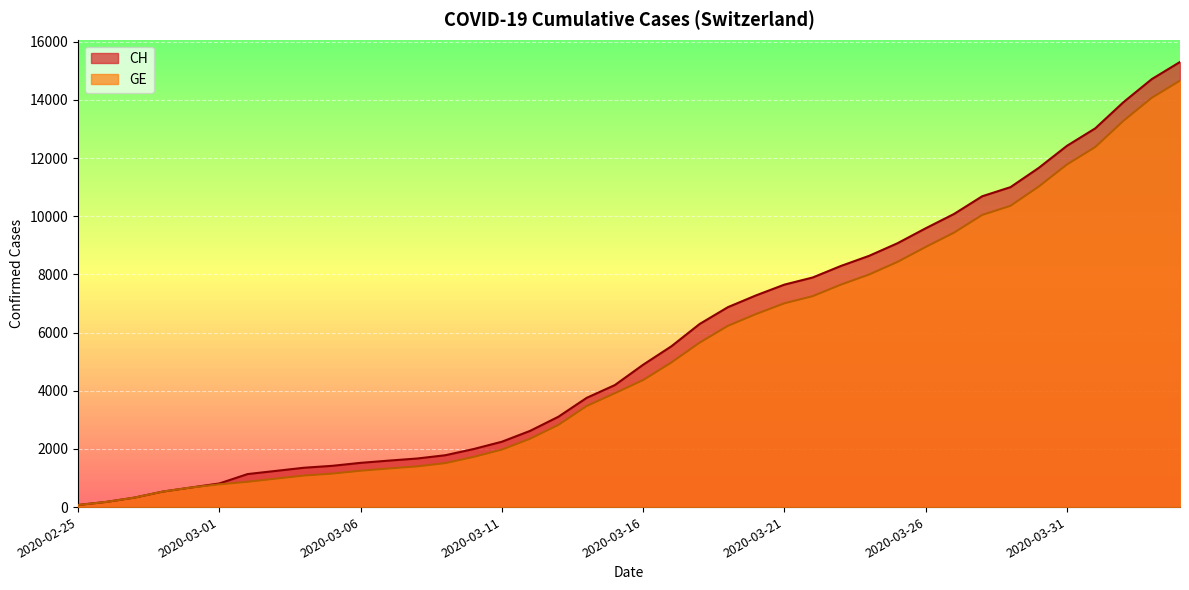

True or false: CH has more than 1 interior local peaks.

False